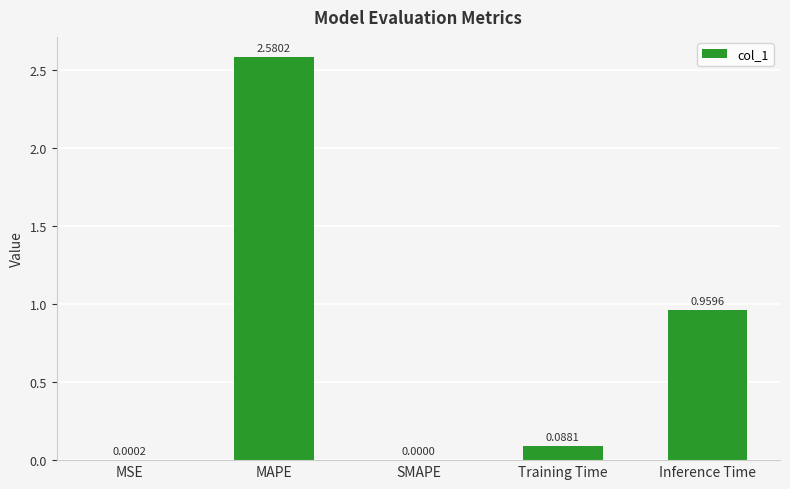

What is the sum of all values?

3.6